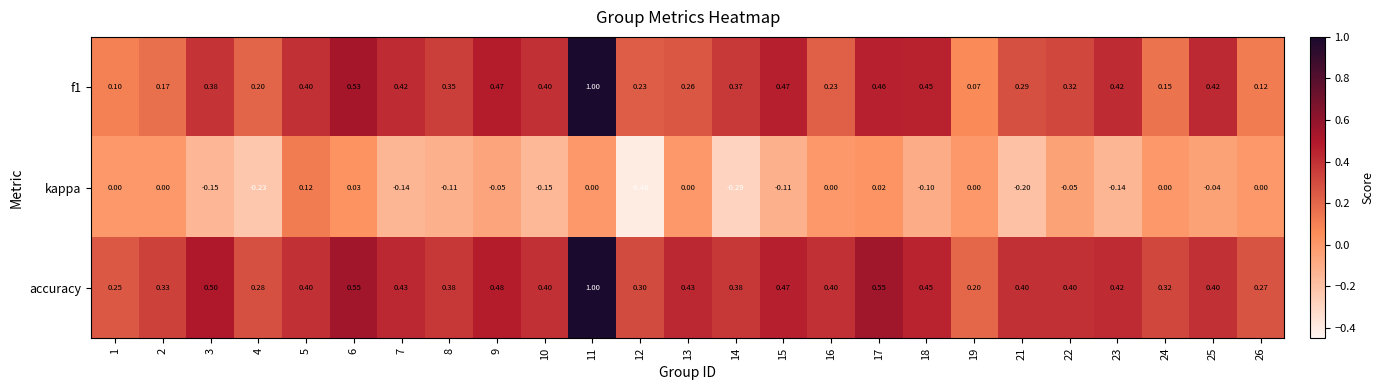

At 3, list the series in order from smallest to largest.

kappa, f1, accuracy